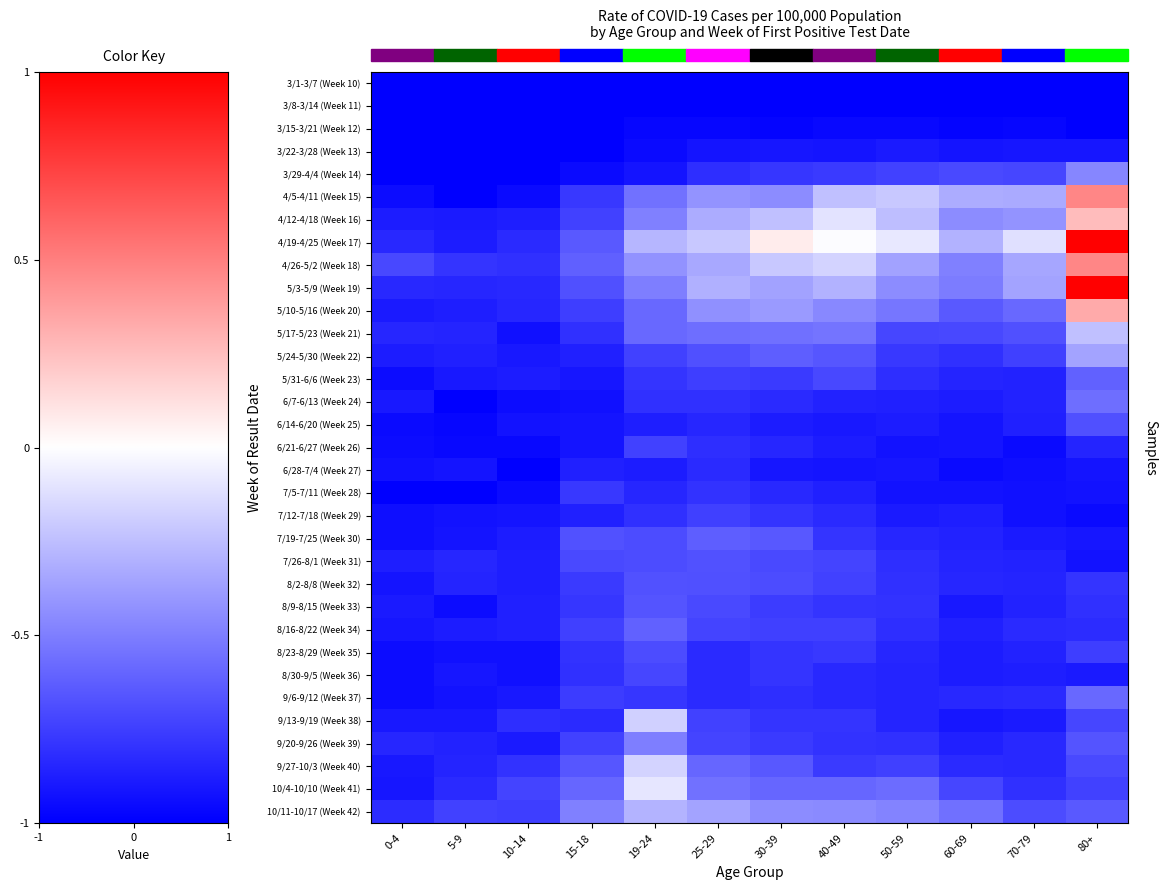

How many distinct data groups are displayed?

33